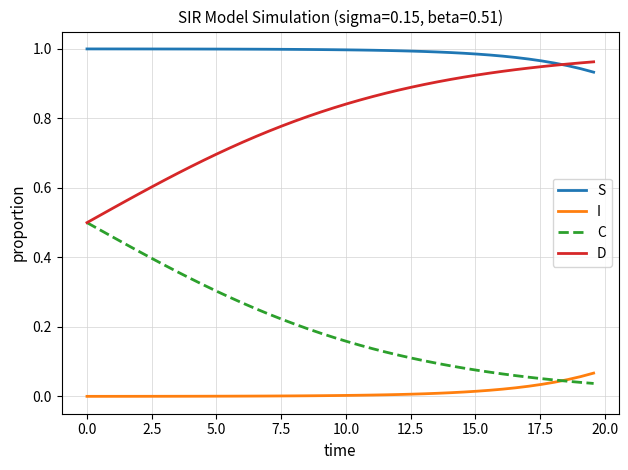

True or false: S and I cross at least once.

False